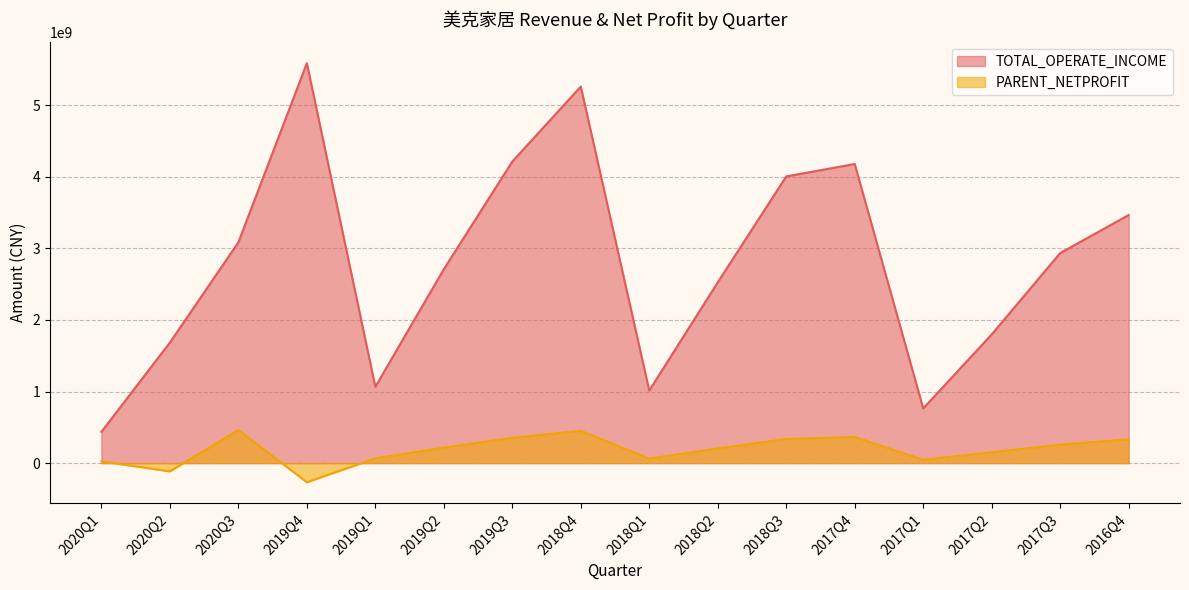

In PARENT_NETPROFIT, how many points are lower than both neighbors (excluding endpoints)?

4